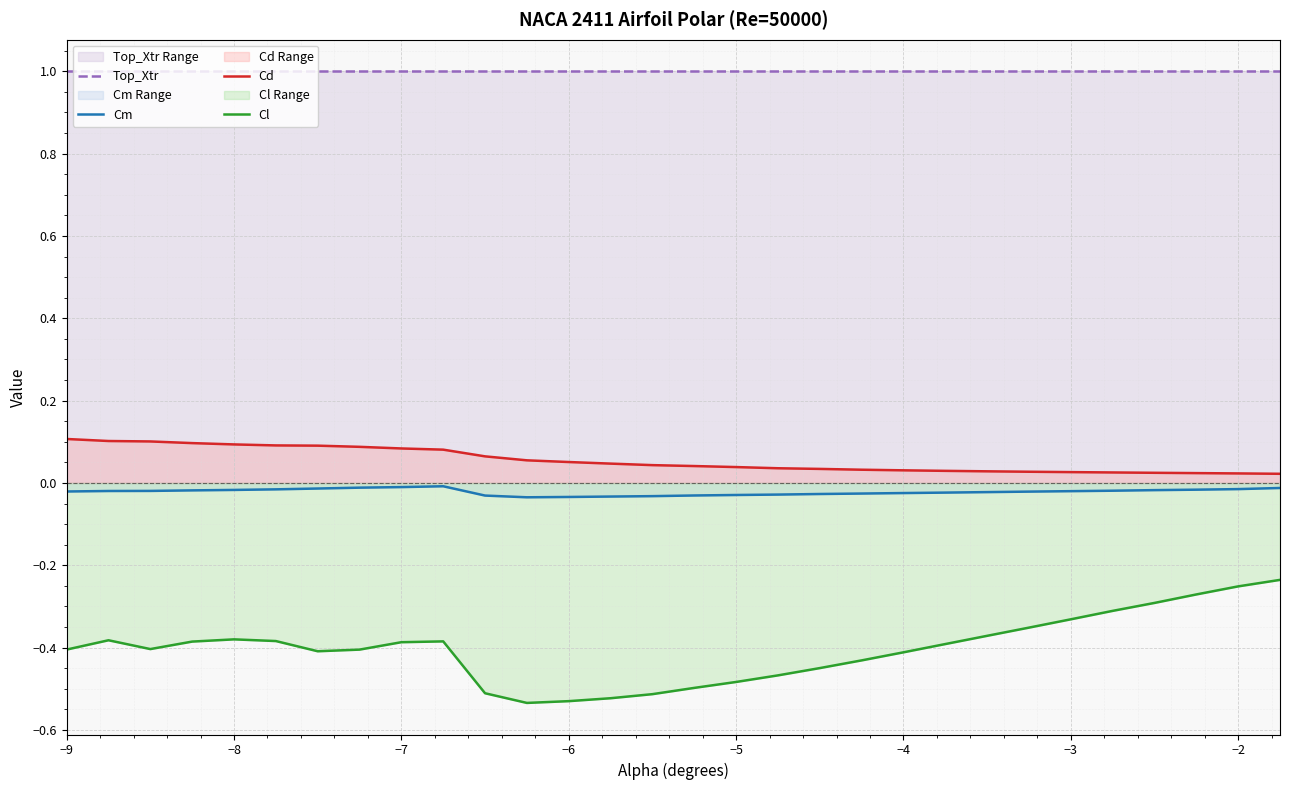

How many lines are shown in the chart?

4